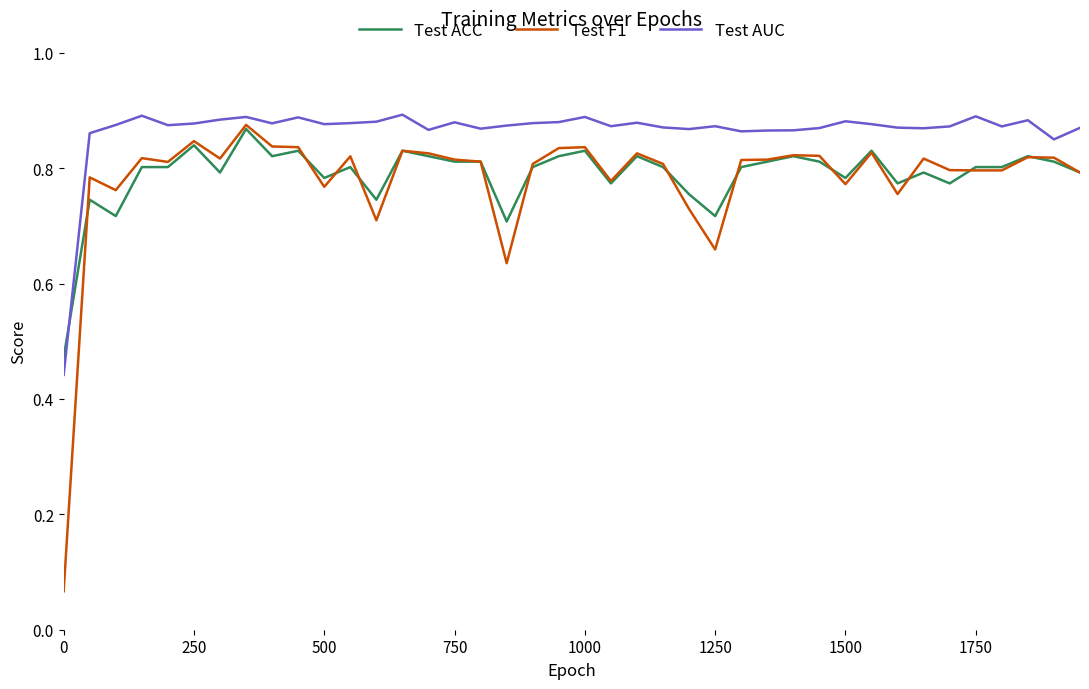

Which series has the largest range (max minus min)?

Test F1